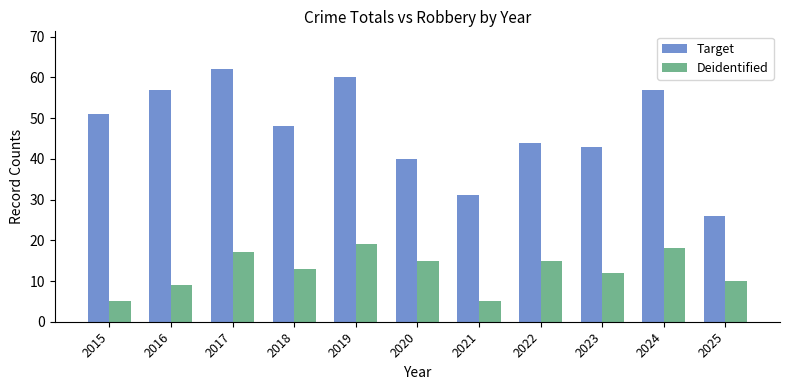

Which series changed the most between 2020 and 2022?

Target